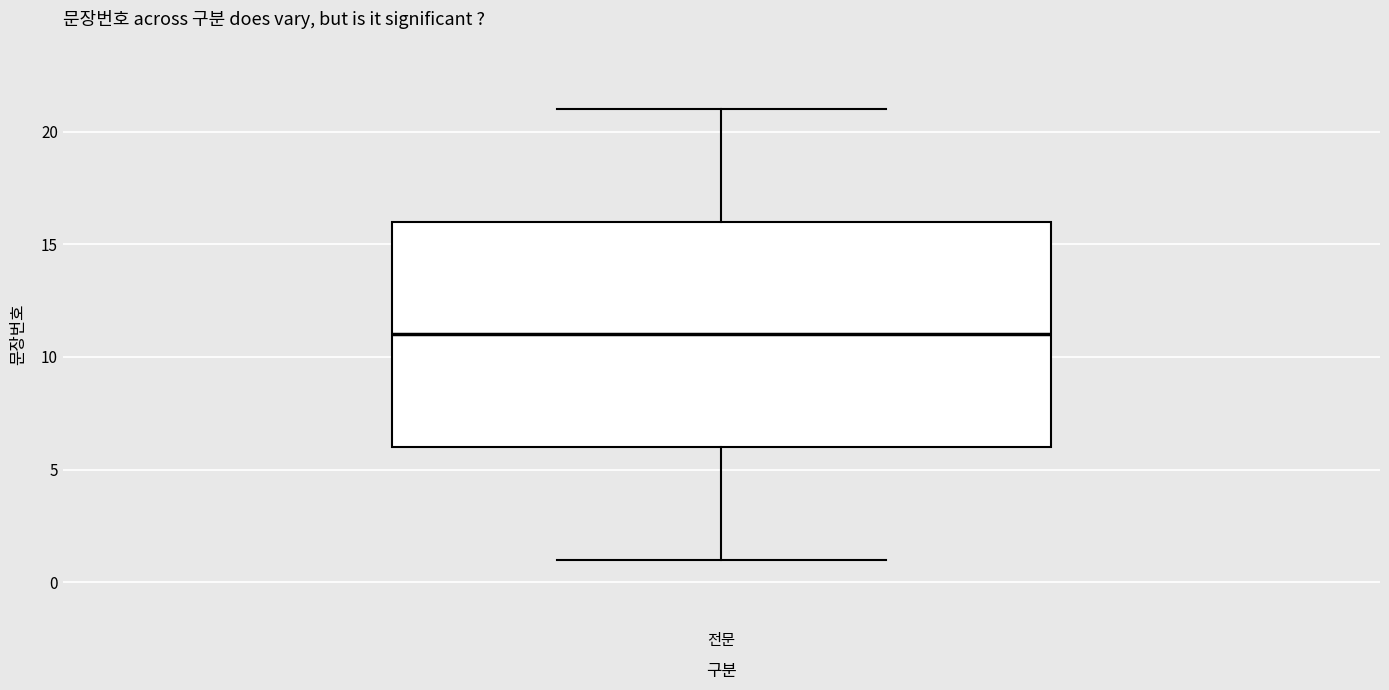

Where does the upper whisker of the box for 전문 end on the y-axis? The values are not printed on the chart, so give them approximately, as read against the axis.

21